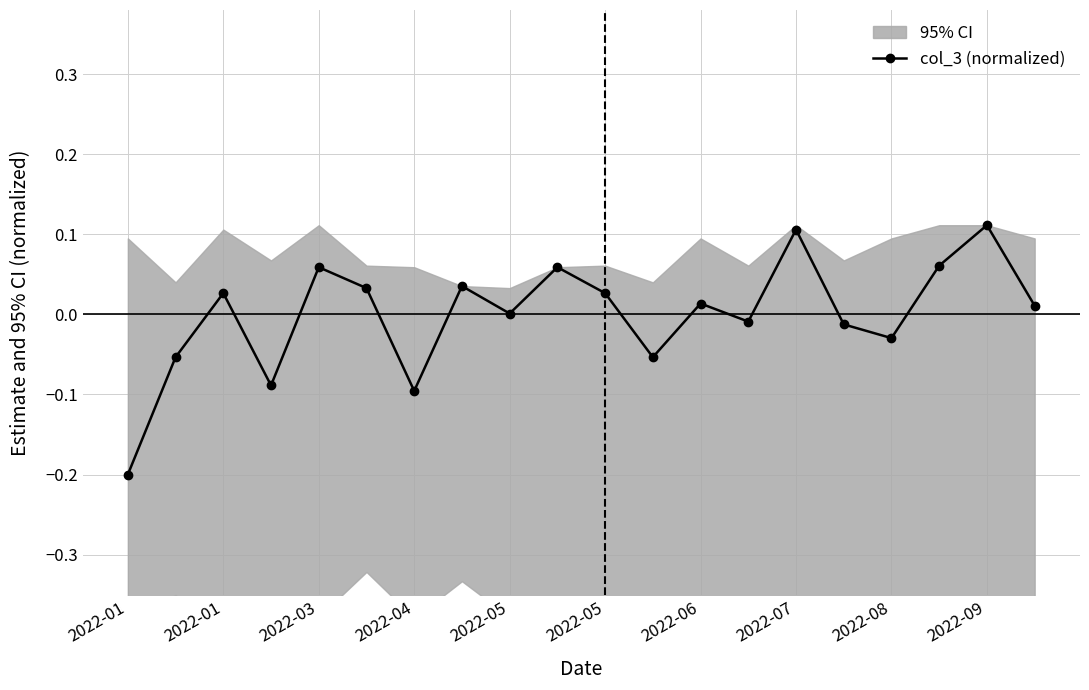

How many positive values are there?

12